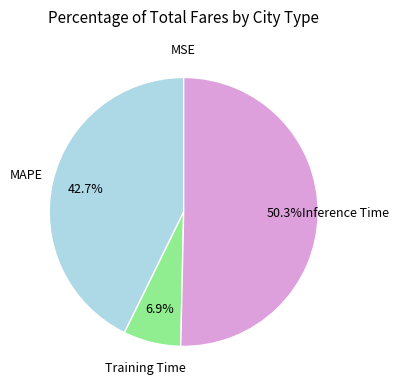

Between Inference Time and MAPE, which is larger?

Inference Time